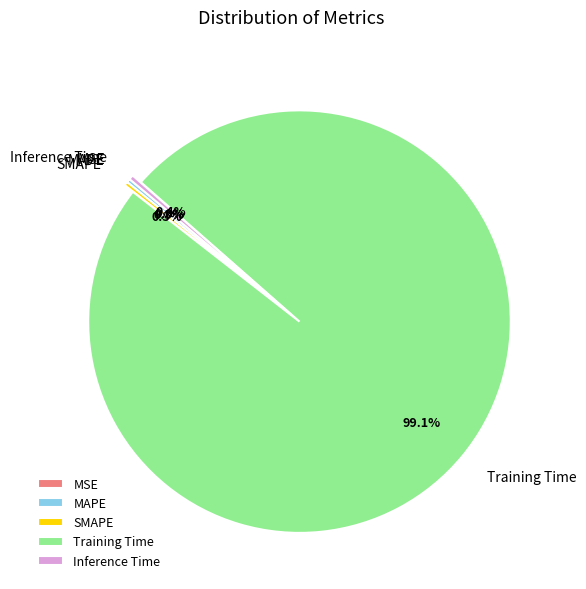

True or false: MAPE accounts for 0% of the total.

True